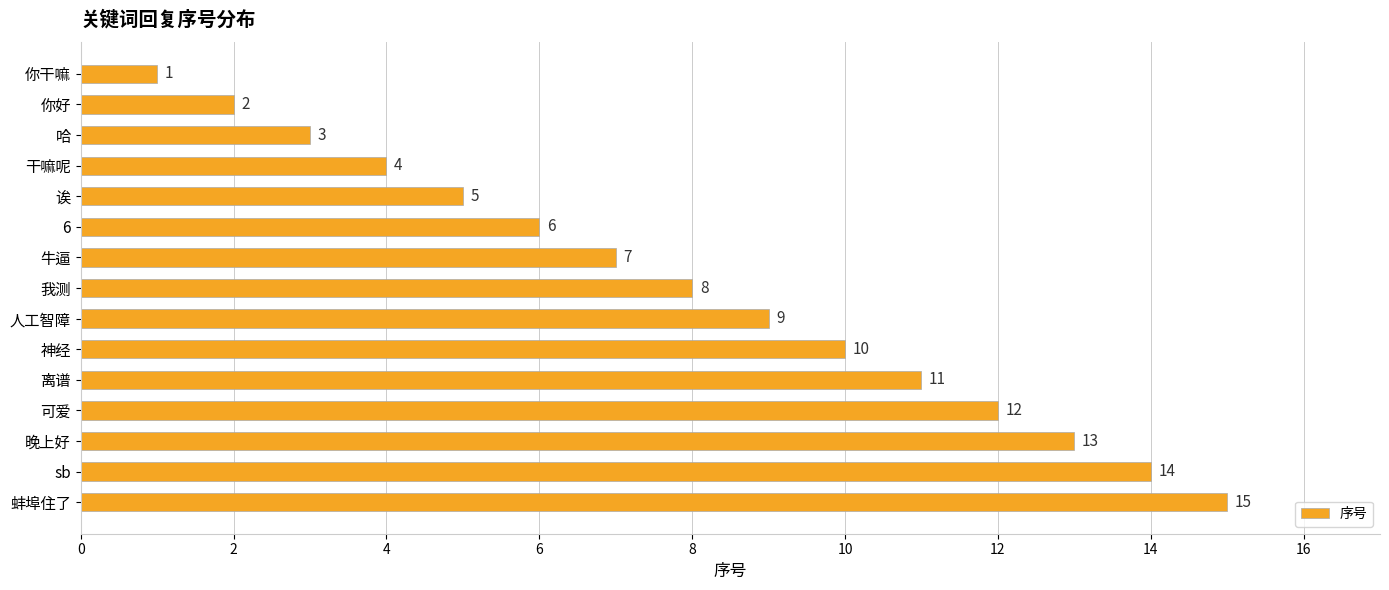

How many data points does each series have?

15